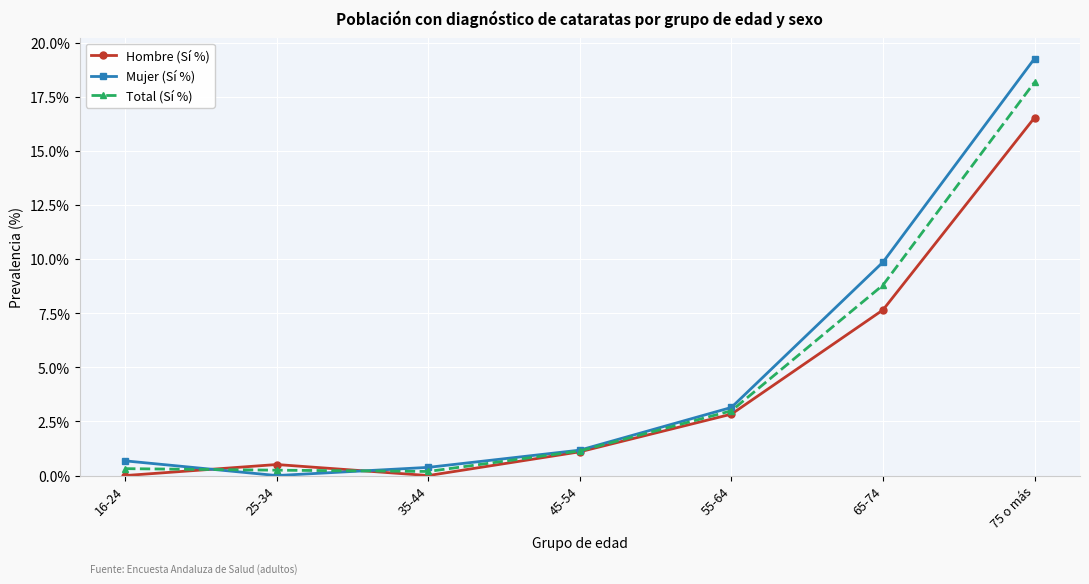

True or false: Total (Sí %) and Hombre (Sí %) intersect in this chart.

True